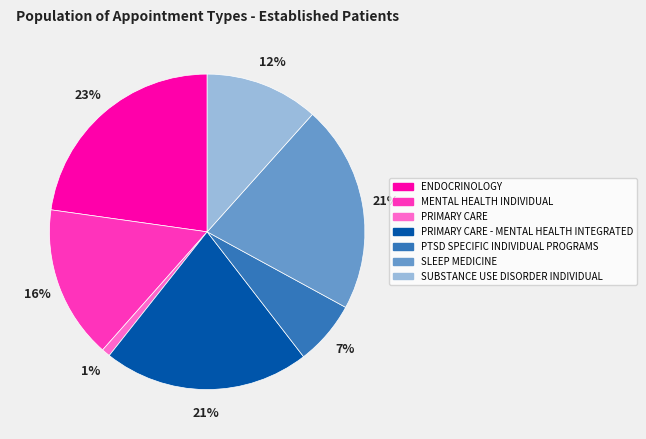

To the nearest percent, what is the combined percentage of PRIMARY CARE - MENTAL HEALTH INTEGRATED and ENDOCRINOLOGY?

44%